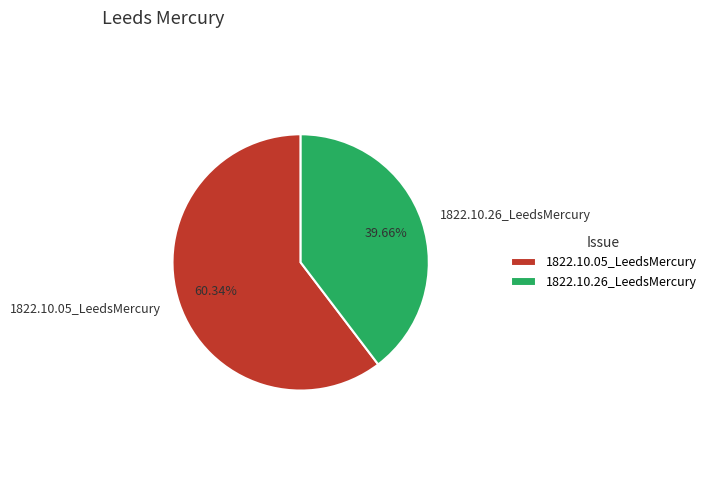

How many slices are in this pie chart?

2